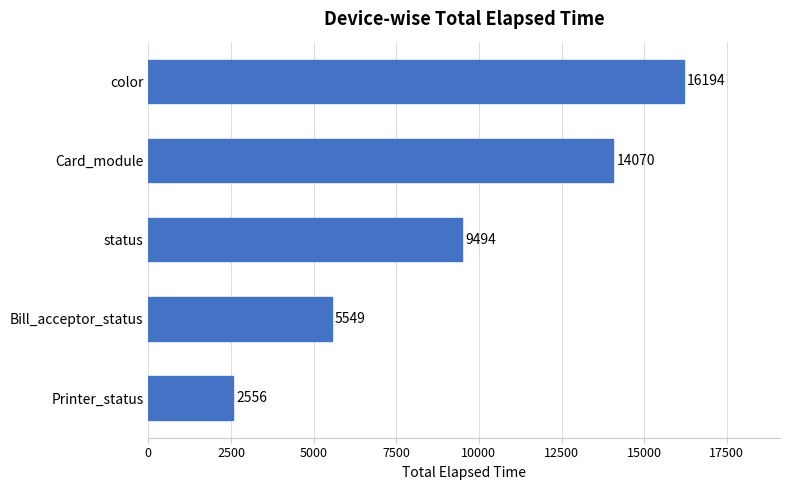

Between Printer_status and status, which is larger?

status